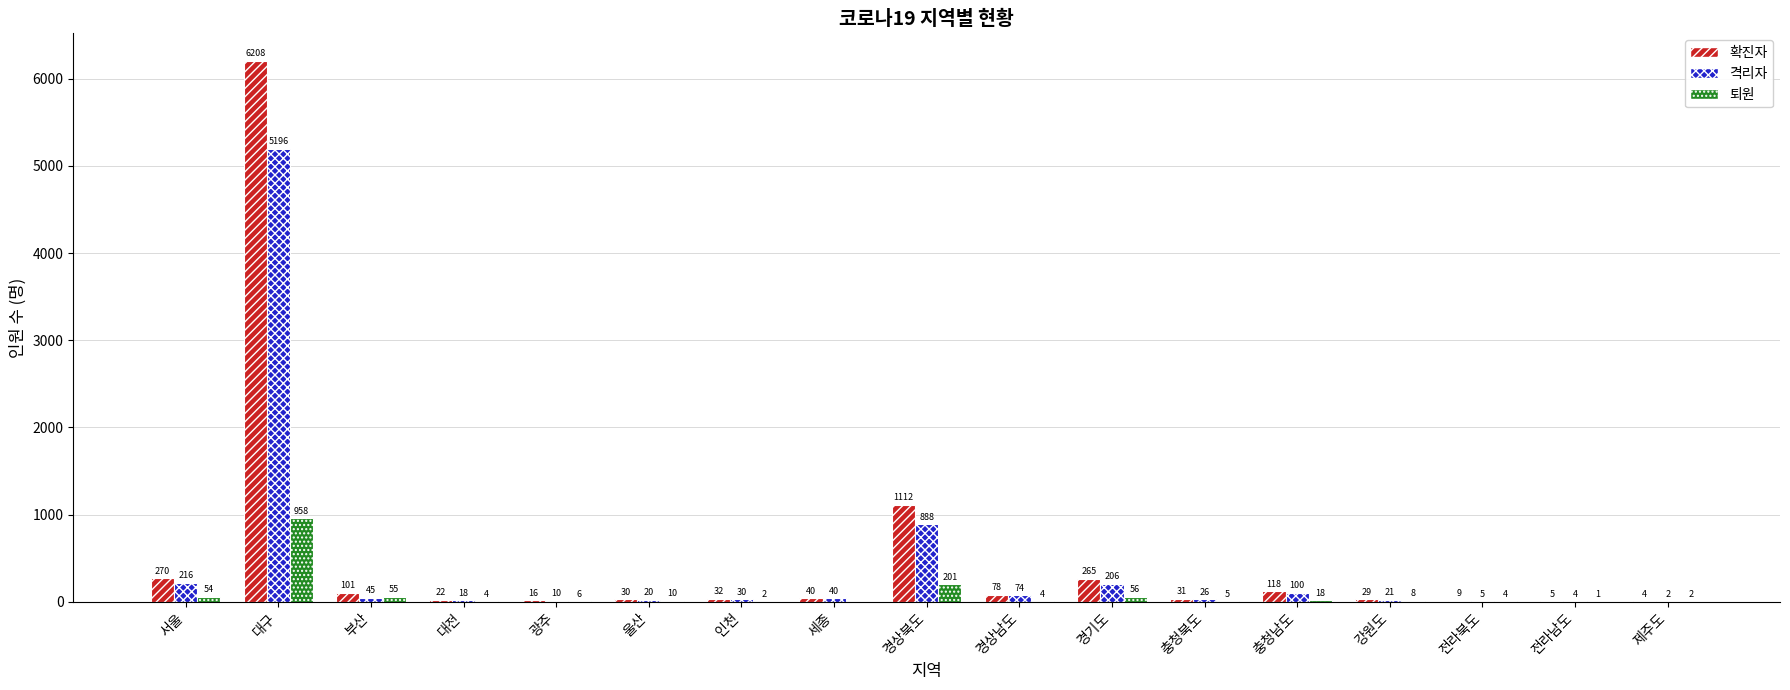

Which series changed the most between 경상북도 and 전라남도?

확진자